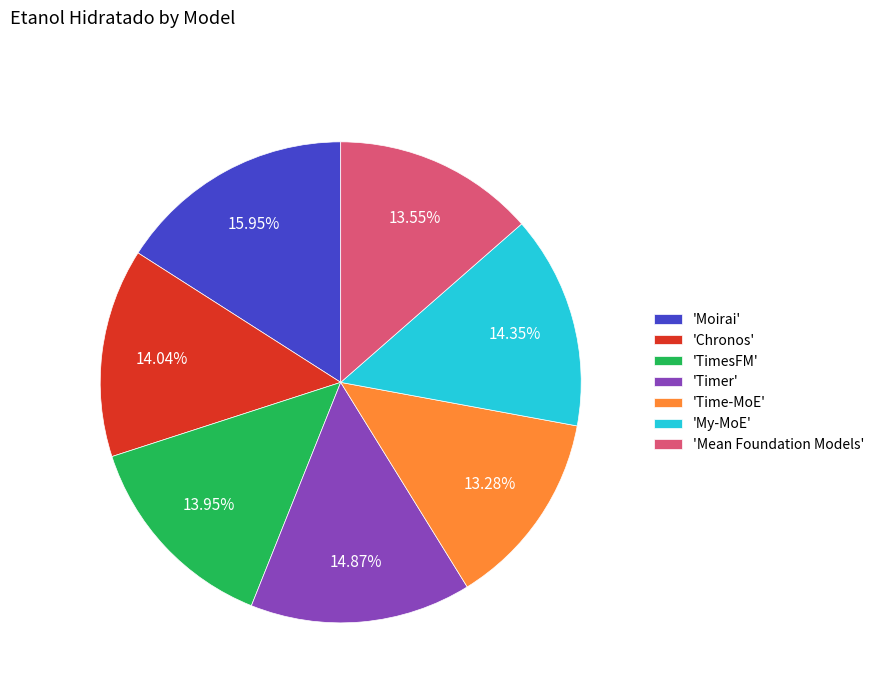

Which category has the biggest portion of the pie?

'Moirai'